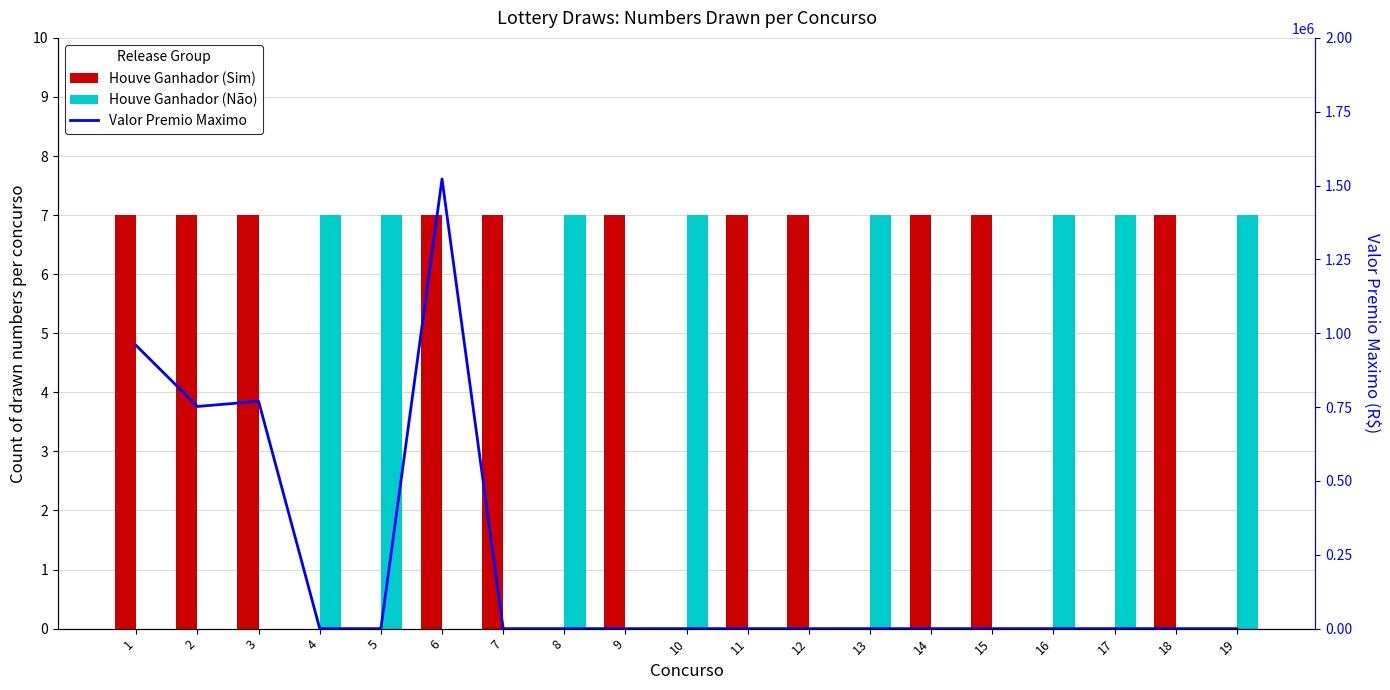

Which category has the lowest value in the Houve Ganhador (Não) series?

1